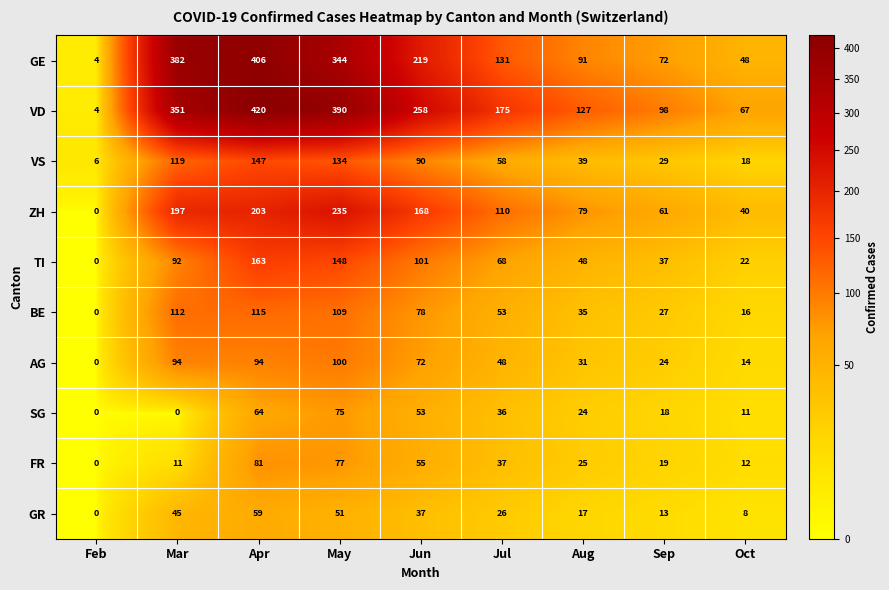

True or false: AG has a value of 24 at Sep.

True